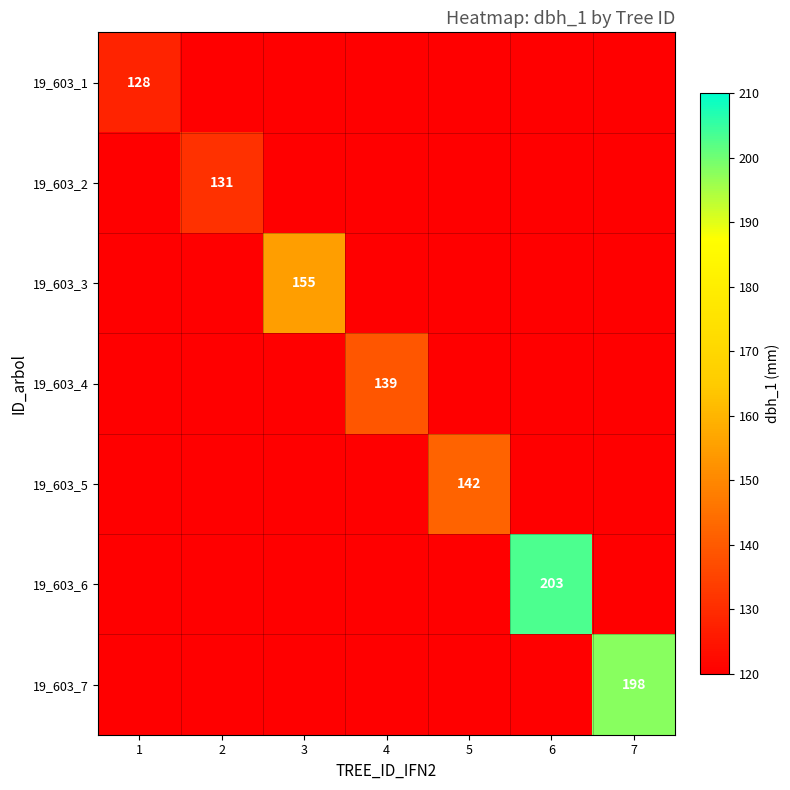

Which has a higher value, 4 or 1?

1